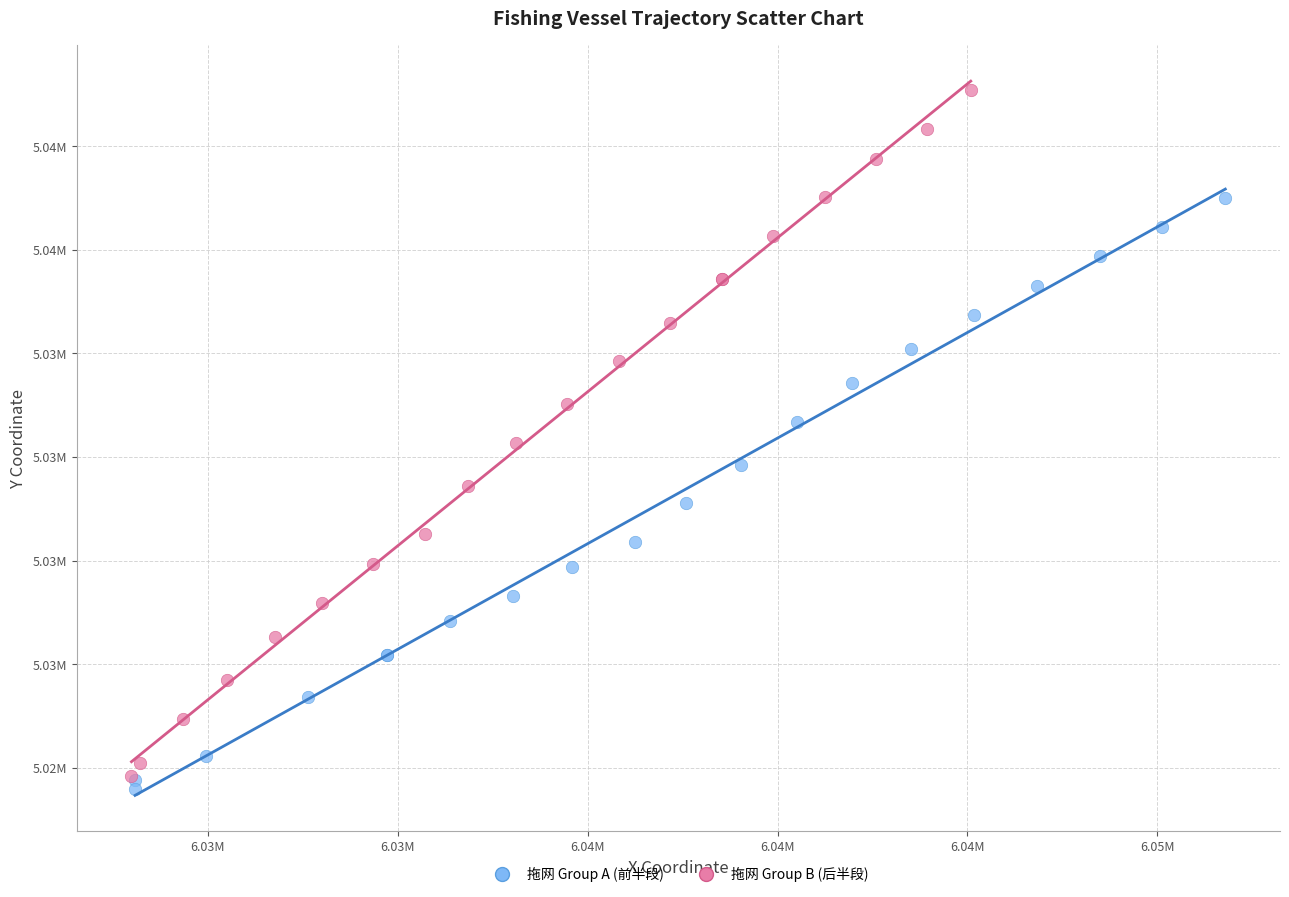

Which series has the widest spread of Y values?

拖网 Group B (后半段)